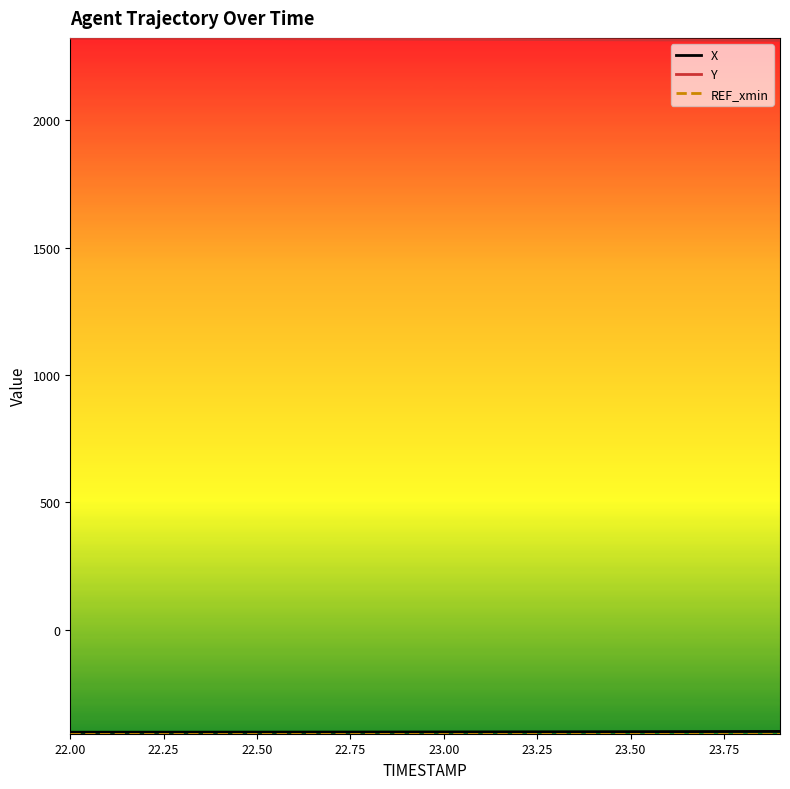

What is the greatest value displayed?

2322.0